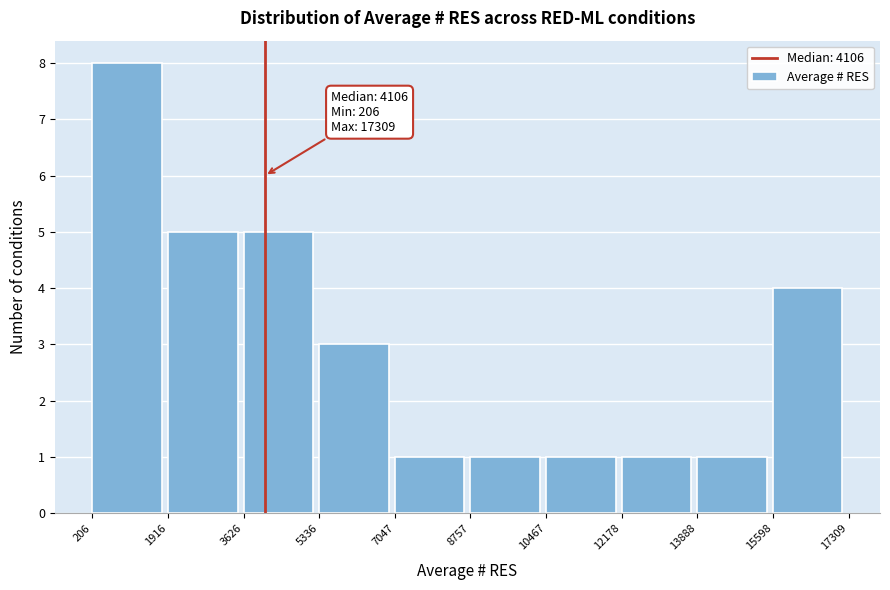

Which range on the x-axis has the tallest bar?

206 to 1916